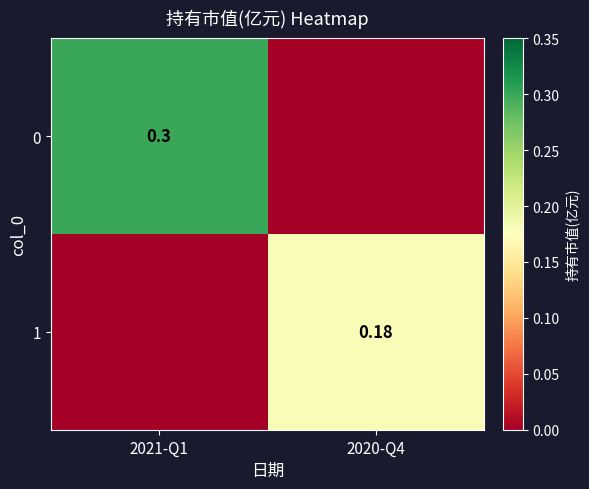

Count the 1 values in the range 0 to 1.

2